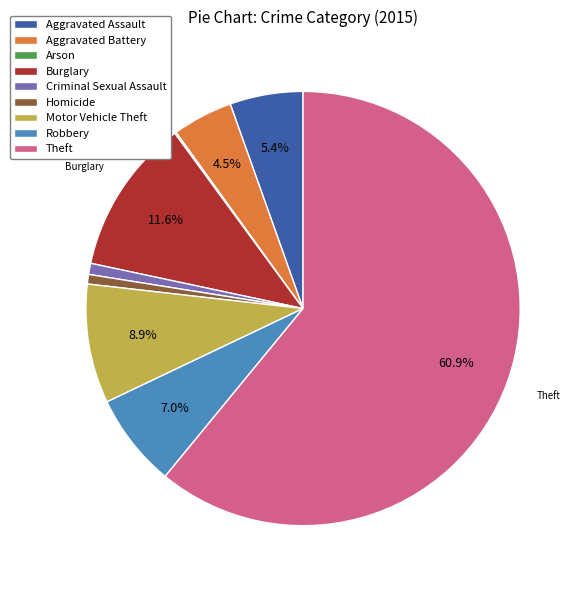

Approximately how many times larger is the value at Robbery compared to Burglary?

0.6